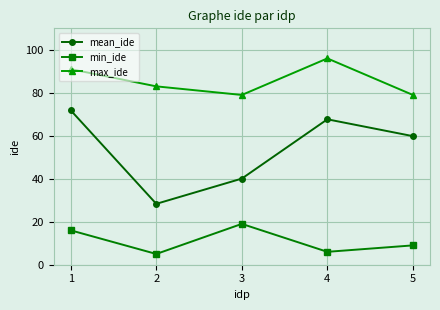

Reading right to left, what are all the values shown in this chart?

mean_ide: 59.8	67.7	40.1	28.3	71.8
min_ide: 9.0	6.0	19.0	5.0	16.0
max_ide: 79.0	96.0	79.0	83.0	91.0